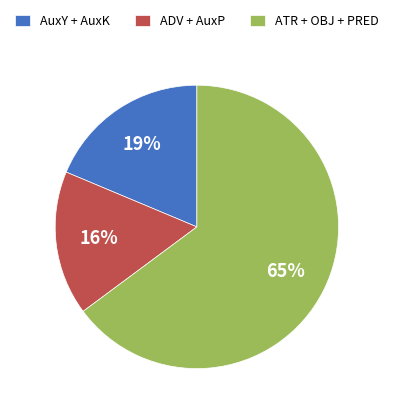

Does ATR + OBJ + PRED represent more than half of the total?

Yes